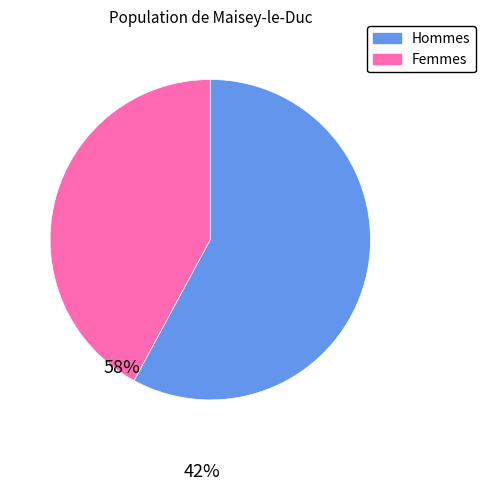

How many slices are in this pie chart?

2